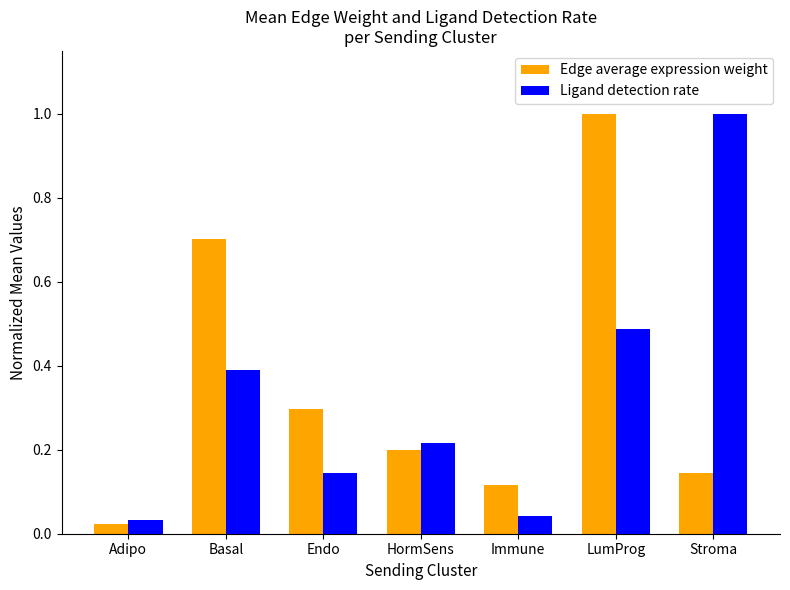

List the labels in order of Edge average expression weight value, largest first.

LumProg, Basal, Endo, HormSens, Stroma, Immune, Adipo